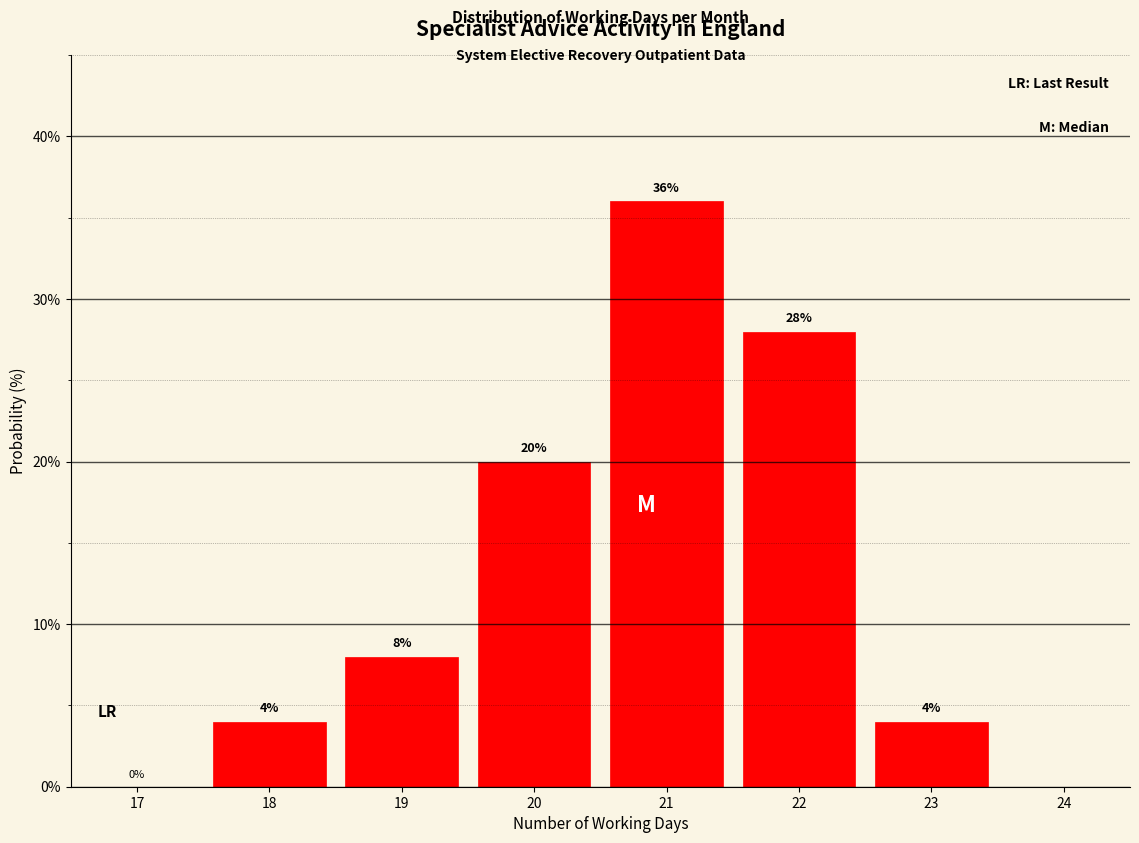

Which range on the x-axis has the tallest bar?

20.5 to 21.5